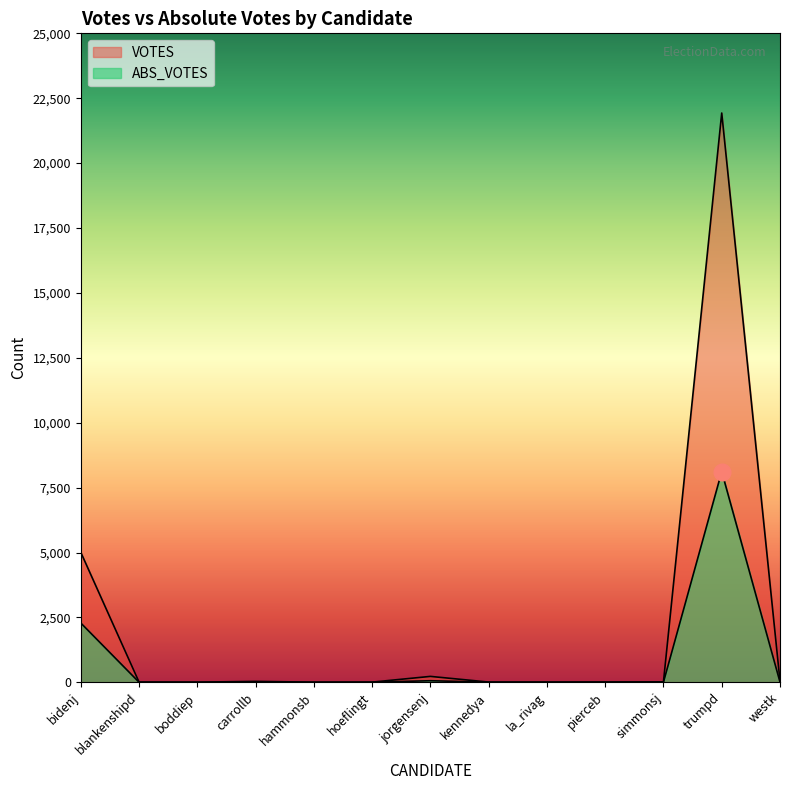

Between westk and pierceb, which is larger?

westk